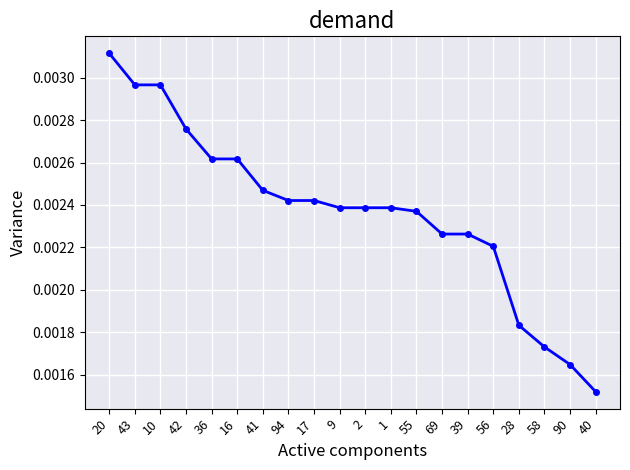

What is the label of the 20th point from the right?

20